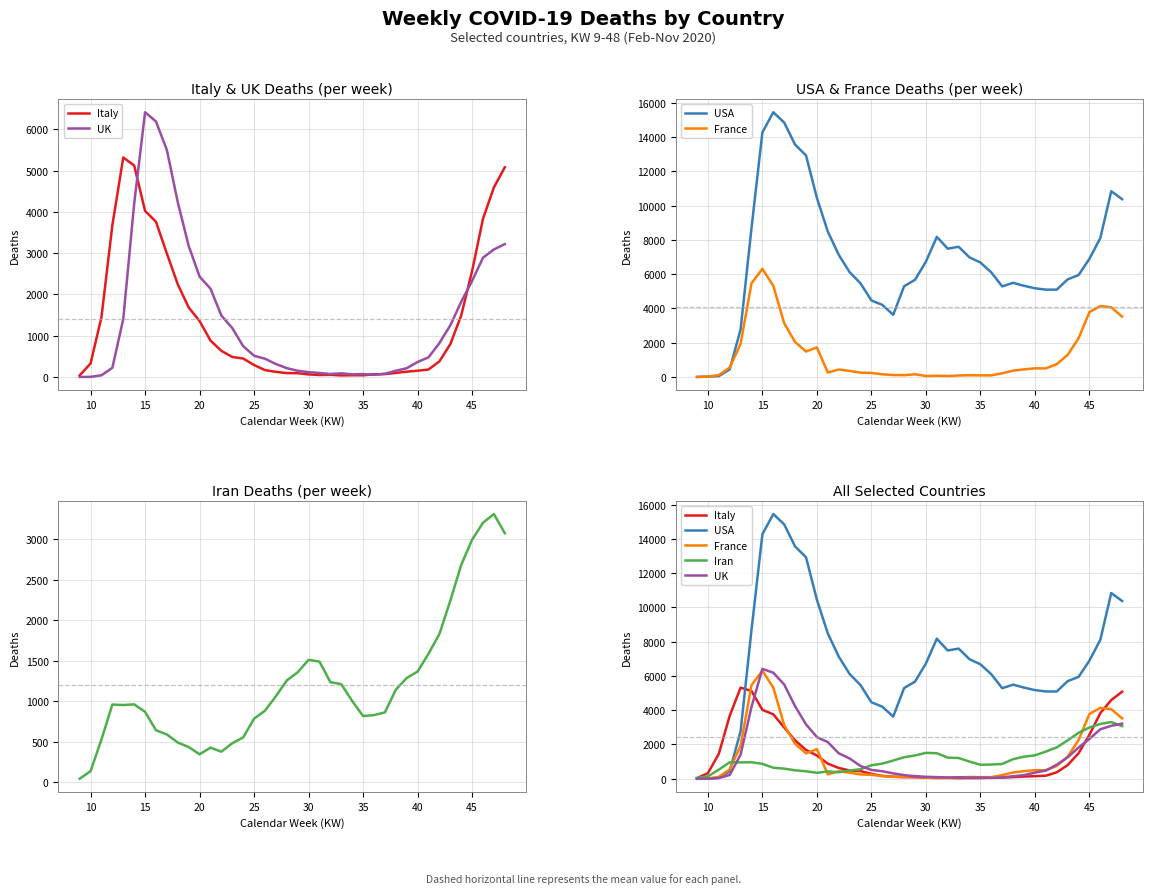

True or false: Italy has more than 1 points higher than both neighbors.

True